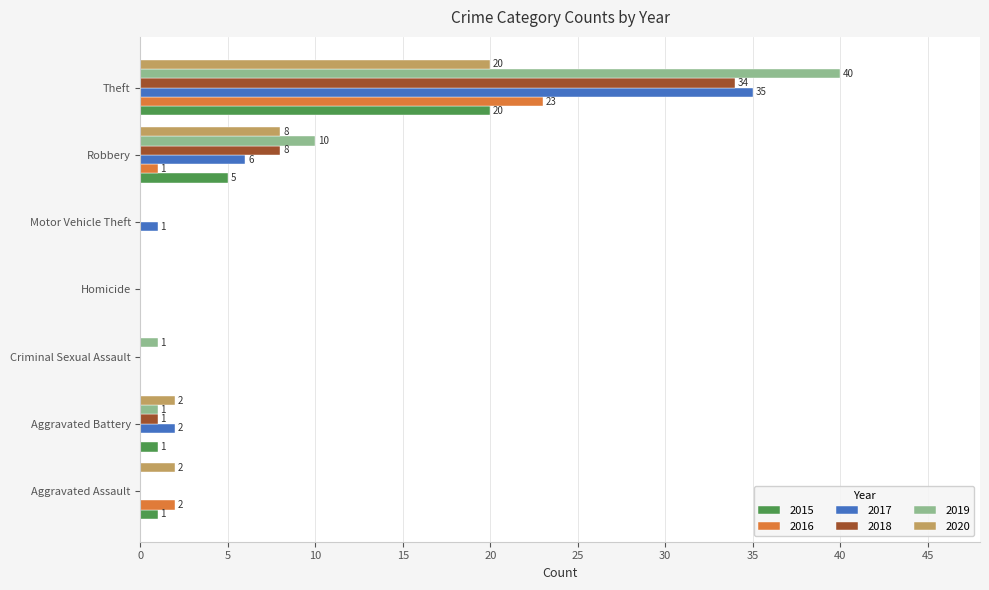

Which series has the widest spread of values?

2019